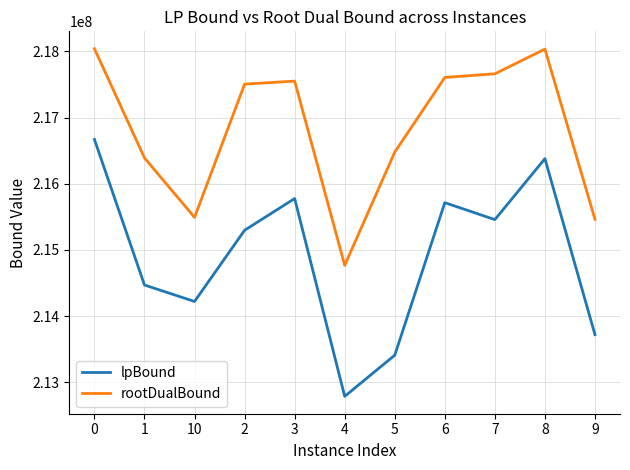

List the series in order of their overall mean, lowest first.

lpBound, rootDualBound